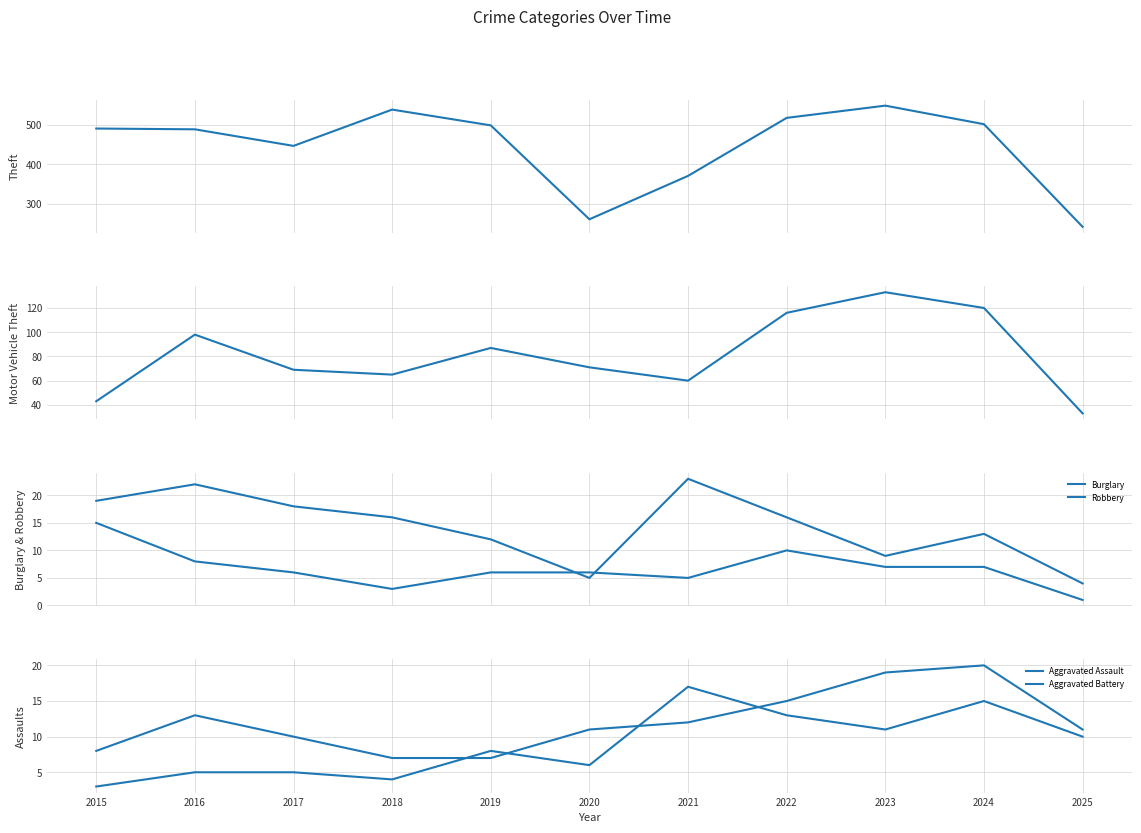

Where is the first local minimum for Robbery?

2018